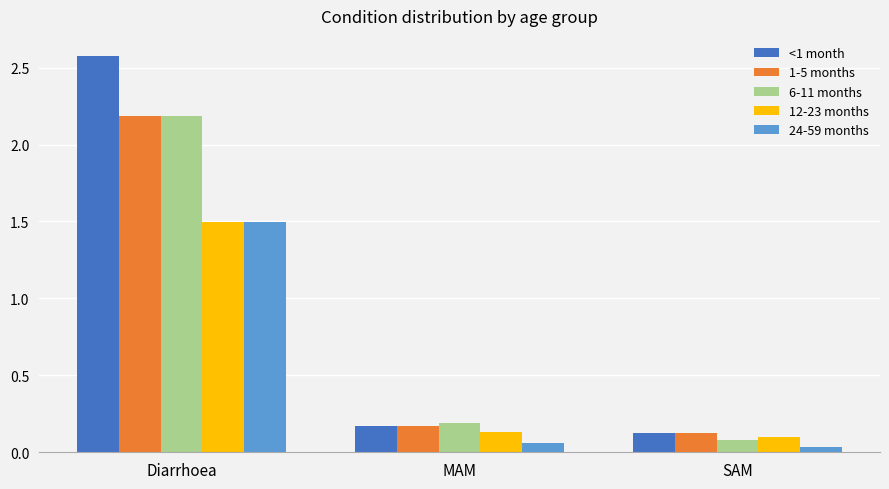

True or false: 12-23 months has a value of 0.1 at MAM.

True